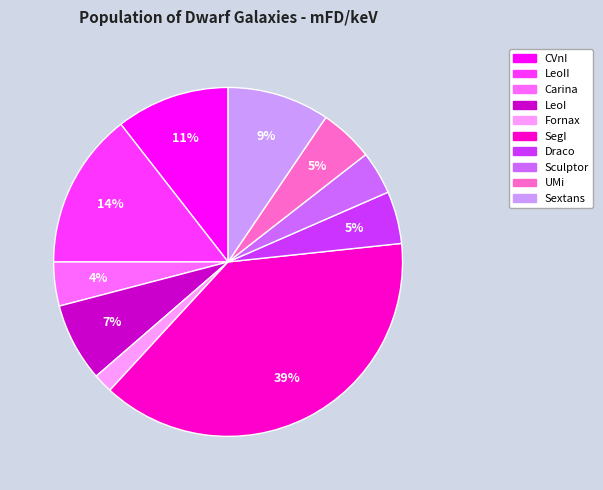

Is there a majority slice in this chart?

No